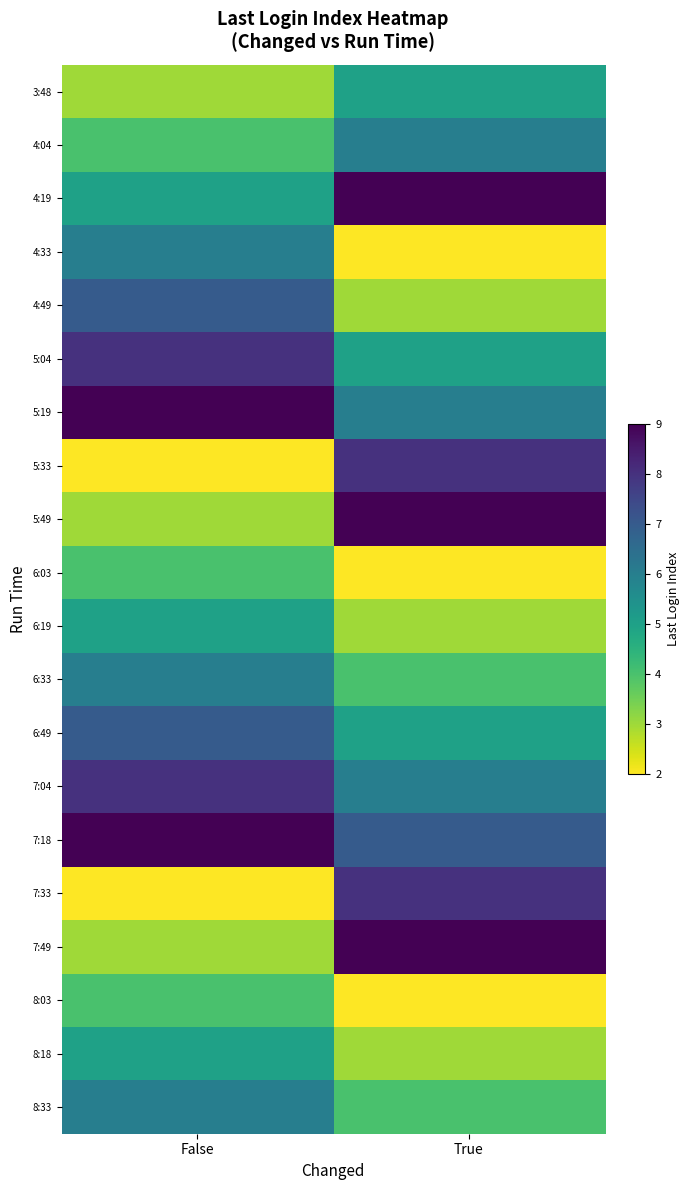

At how many categories does at least one series exceed 2?

2